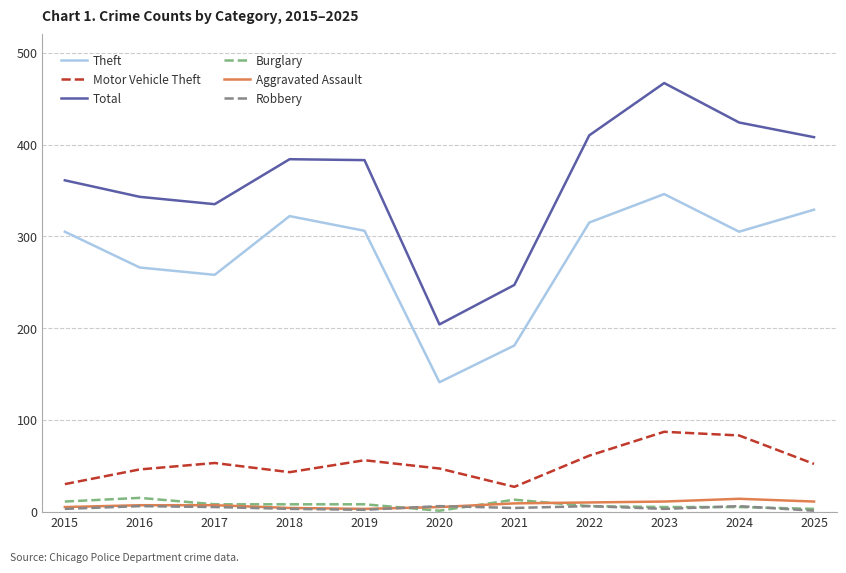

How many interior local valleys does the Theft series have?

3